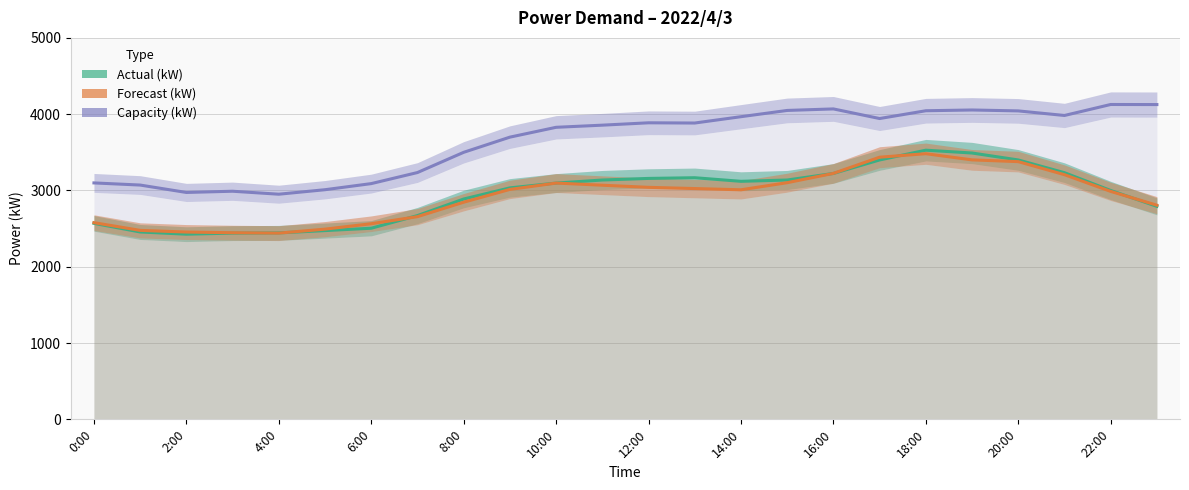

Reading right to left, what are all the values shown in this chart?

Actual (kW): 2792	3000	3233	3400	3491	3528	3400	3223	3137	3120	3167	3158	3137	3097	3034	2888	2671	2505	2474	2444	2441	2427	2456	2569
Forecast (kW): 2807	2988	3207	3378	3401	3482	3436	3224	3102	3009	3025	3041	3069	3097	3014	2846	2657	2564	2493	2441	2446	2455	2477	2578
Capacity (kW): 4126	4127	3983	4043	4055	4045	3943	4069	4049	3967	3884	3887	3856	3828	3699	3500	3235	3090	3010	2951	2990	2974	3071	3099